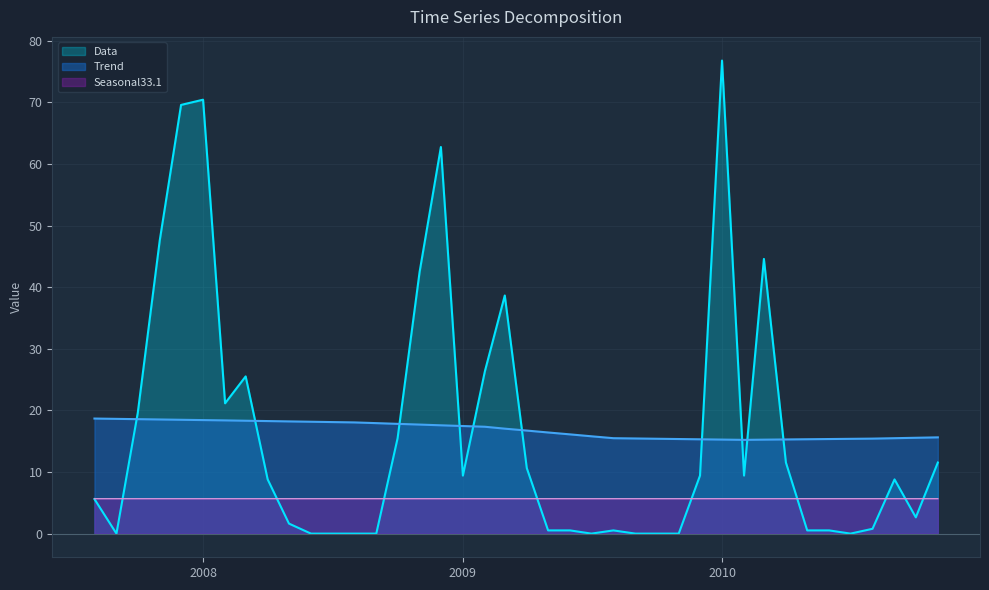

What is the minimum value for Seasonal33.1?

5.7